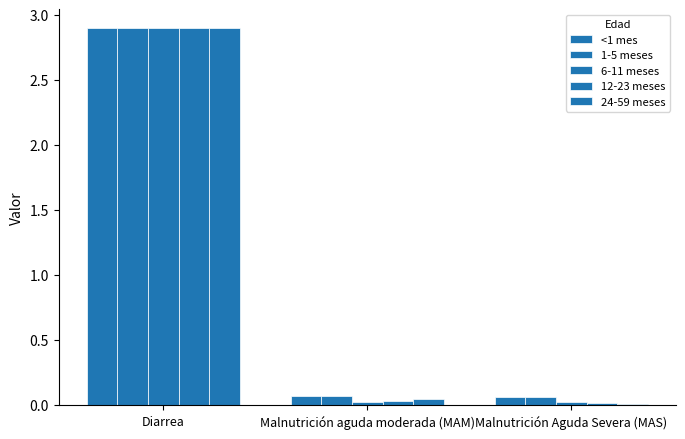

What is the maximum value for 6-11 meses?

2.9